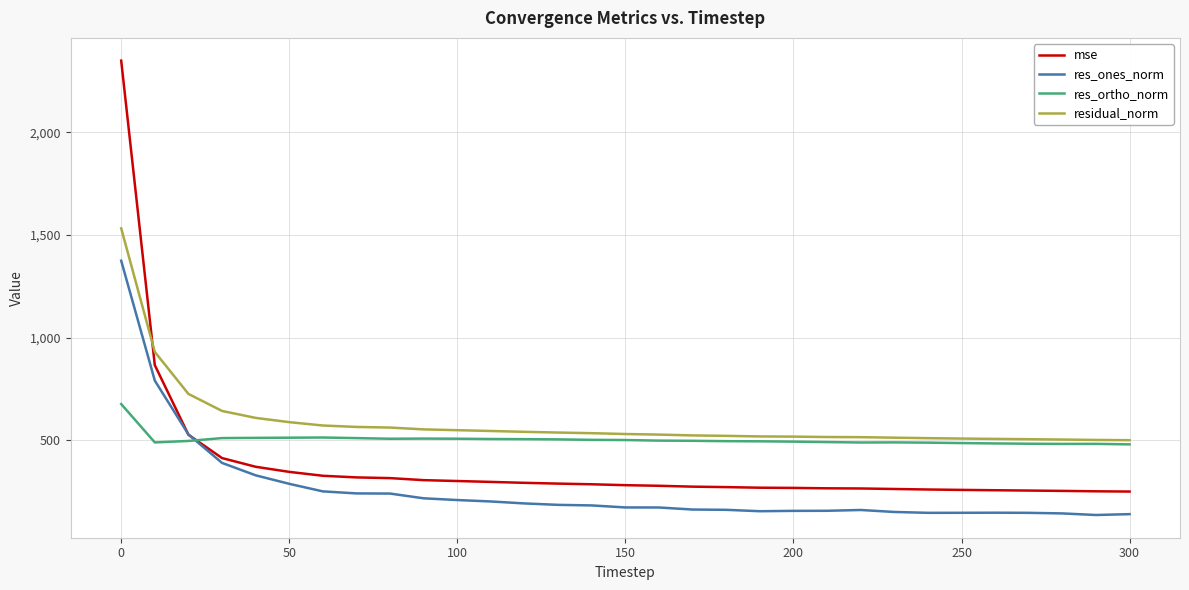

What is the minimum value for mse?

251.2